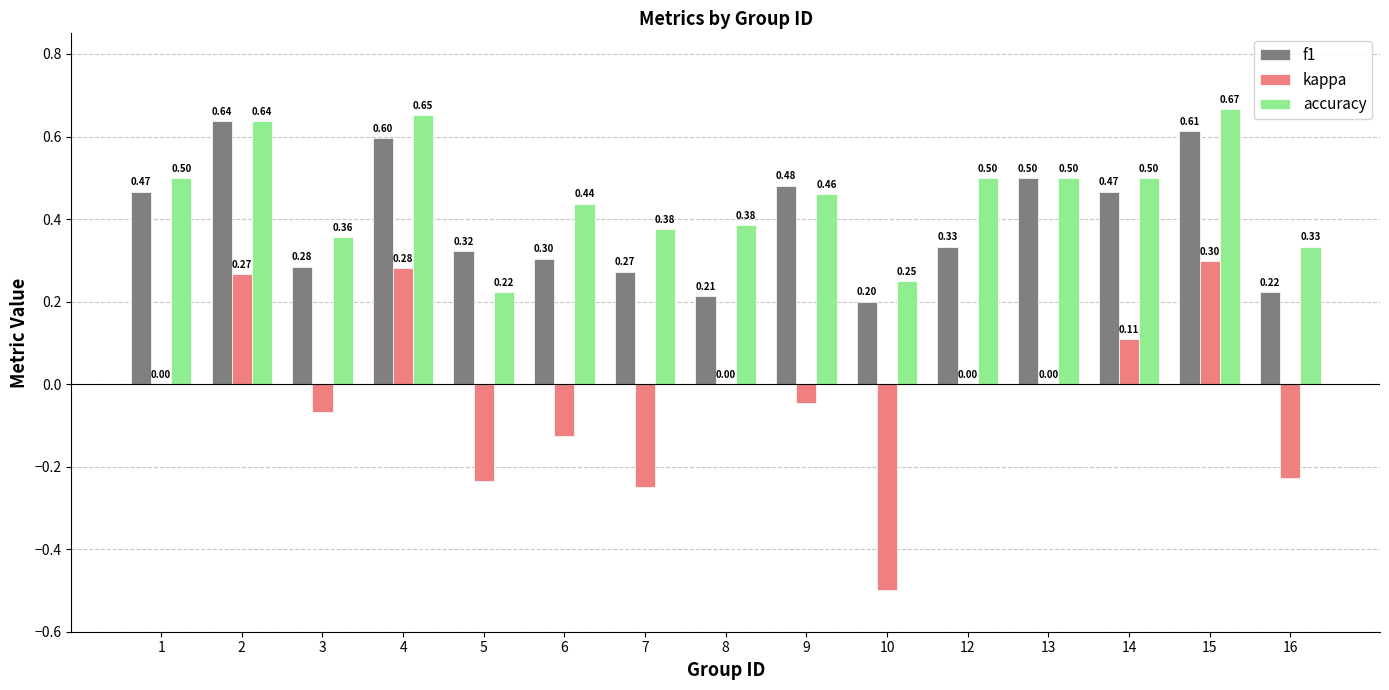

Is the value of kappa at 15 greater than the value of f1 at 3?

Yes